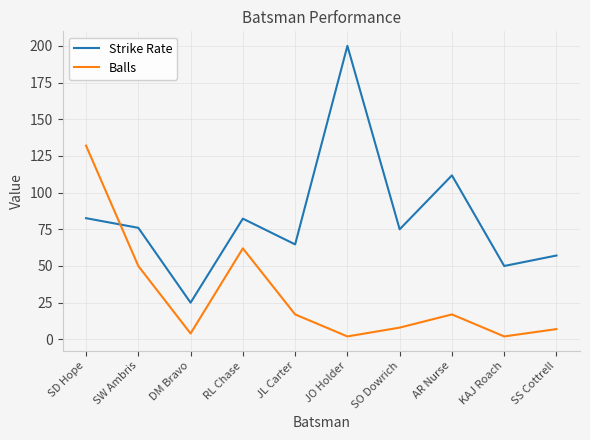

How many times do Strike Rate and Balls cross each other?

1